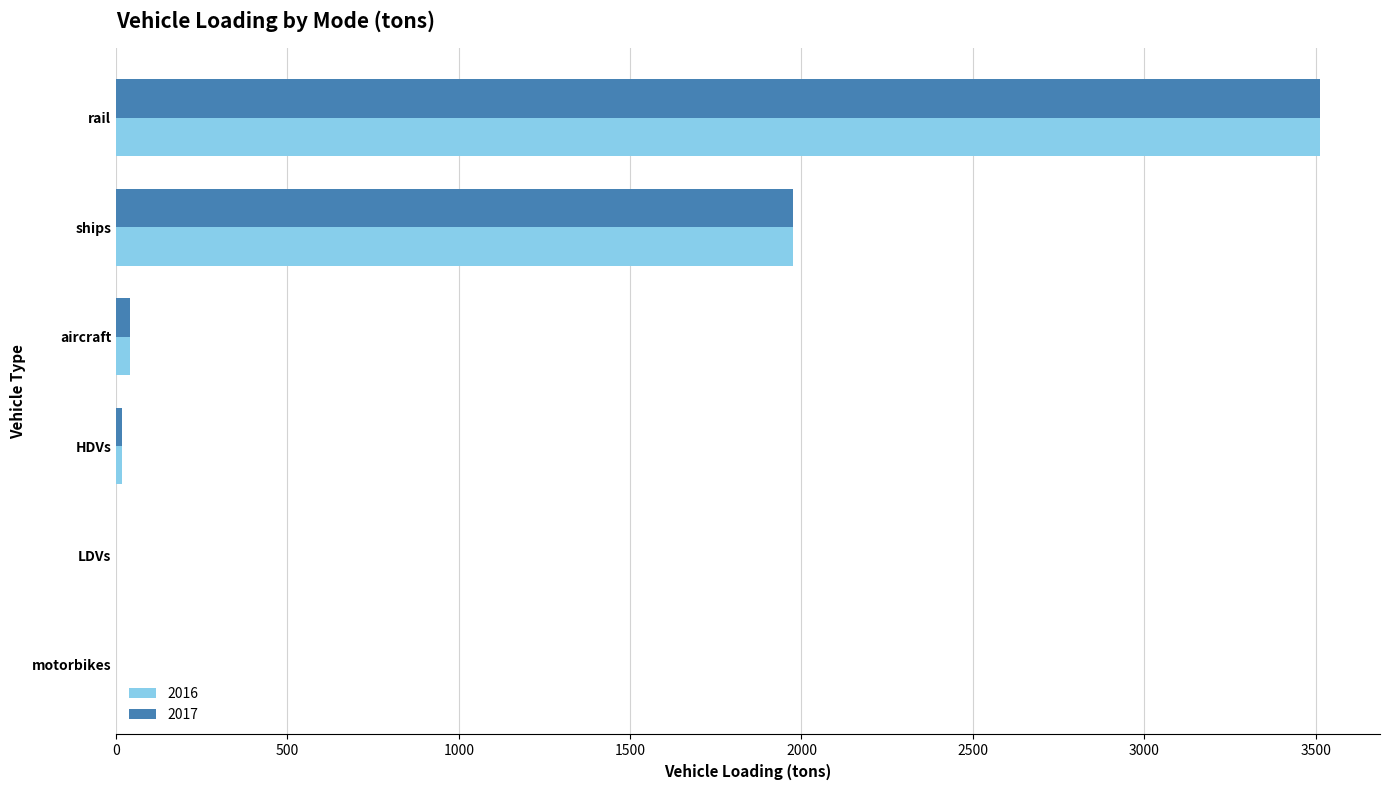

What is the maximum value shown in the chart?

3512.4